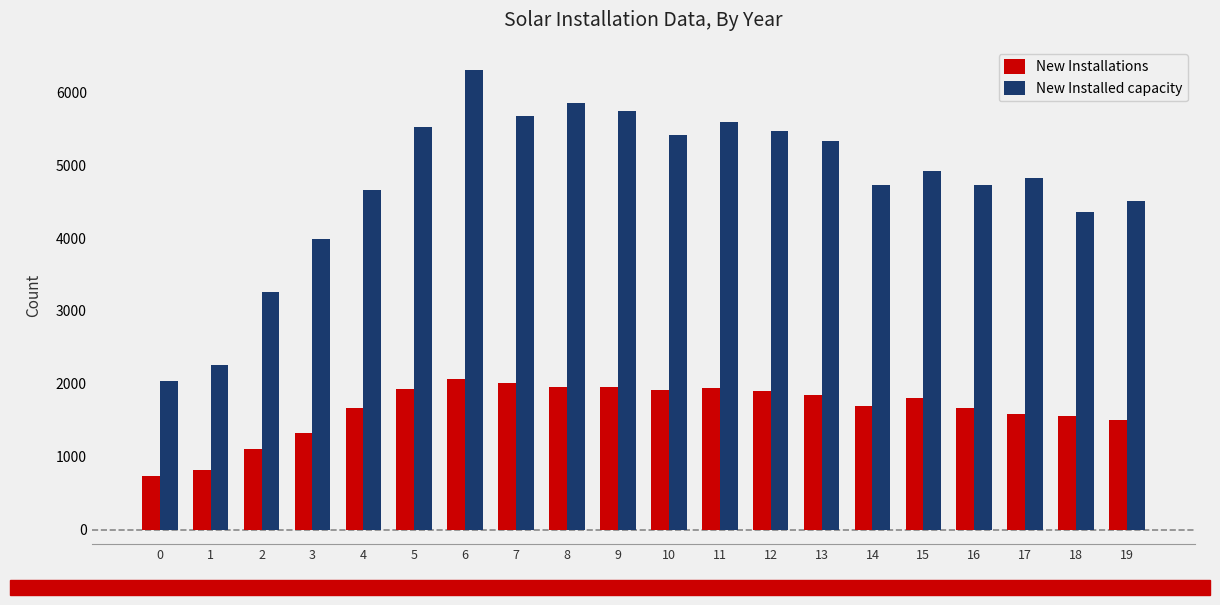

Is it true that New Installed capacity equals 6310 at 6?

True